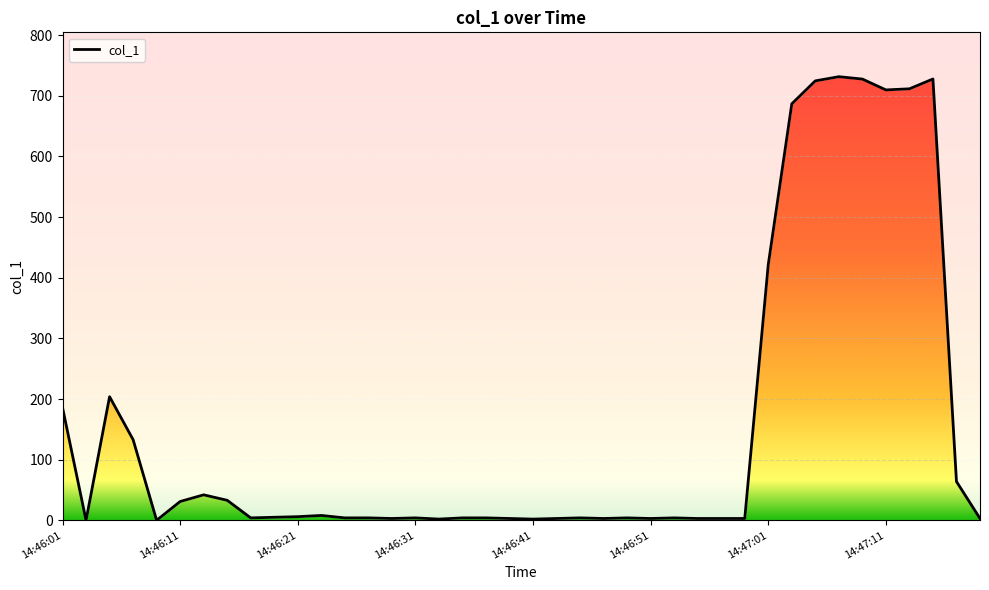

The chart shows a value of 3.0 at 14:46:51. True or false?

True